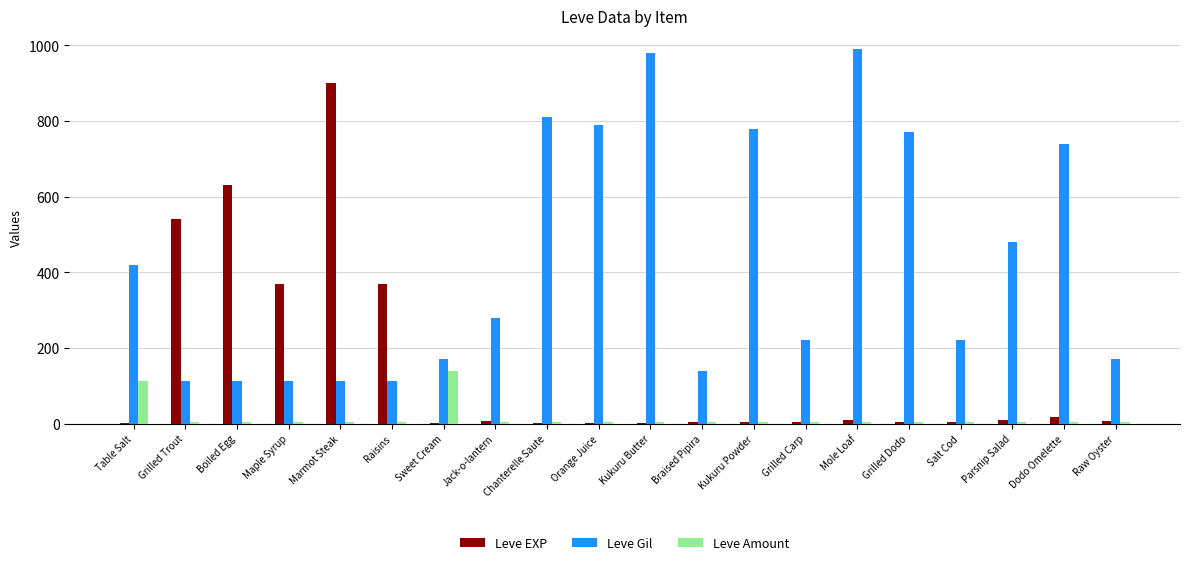

At which label is Leve Amount closest to 71?

Table Salt